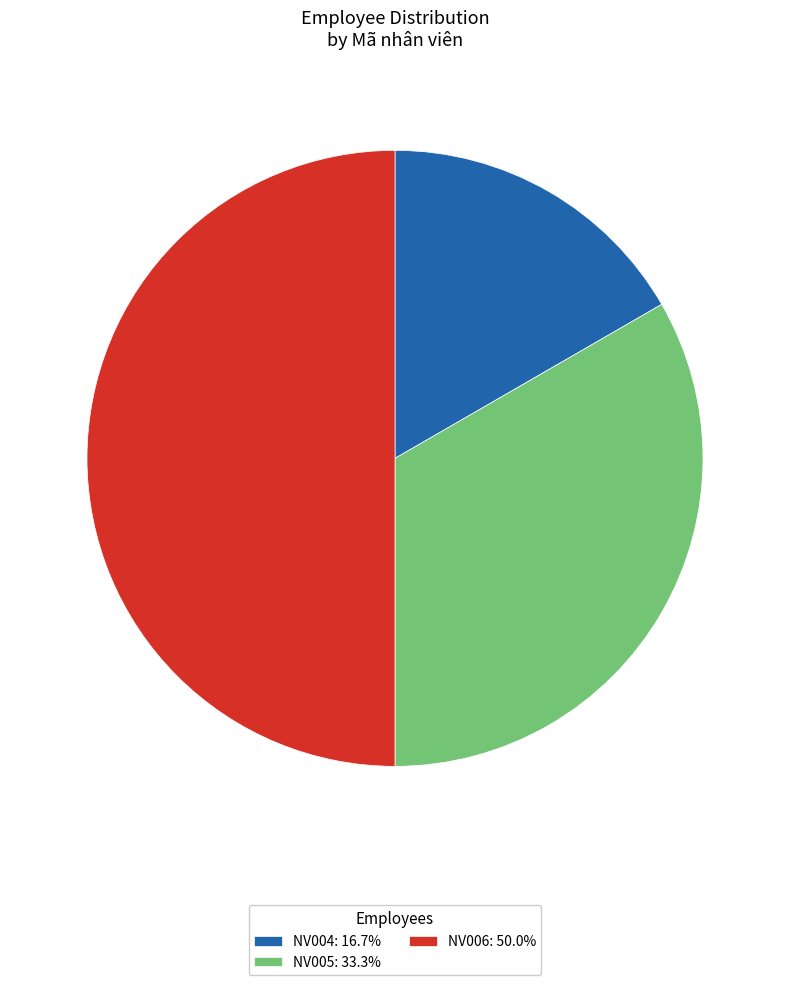

Approximately how many times larger is the value at NV005: 33.3% compared to NV006: 50.0%?

0.7